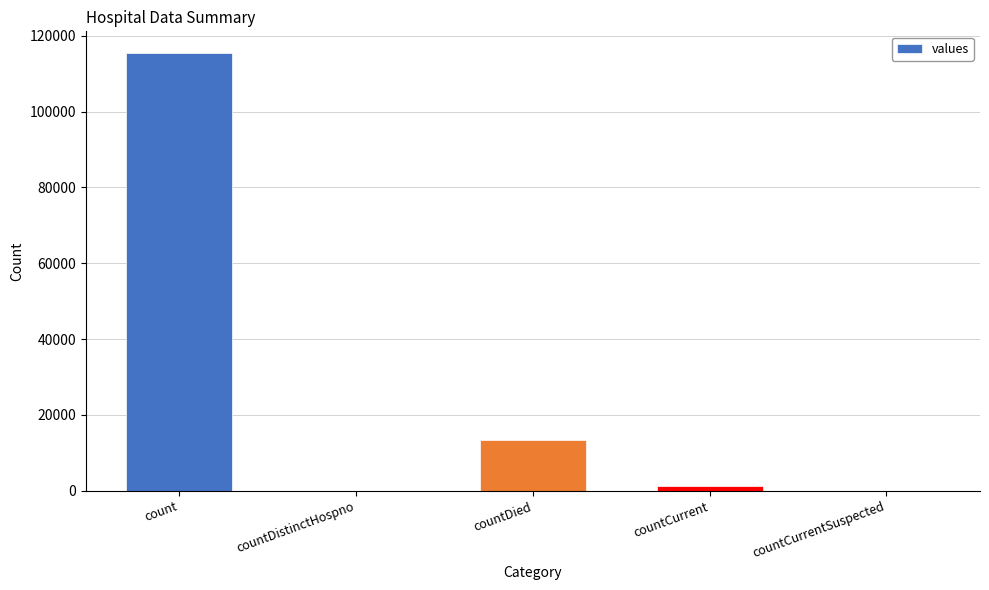

Reading left to right, transcribe all the data shown in this chart.

115379	0	13343	1383	0